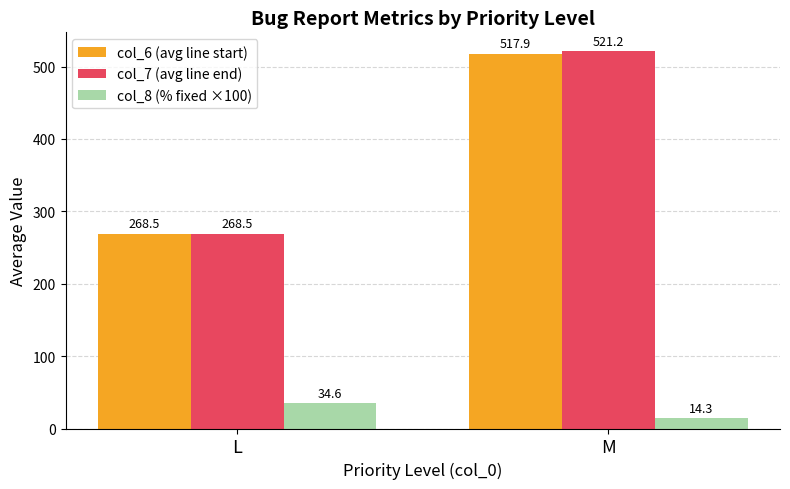

Reading left to right, what are all the values shown in this chart?

col_6 (avg line start): 268.5	517.9
col_7 (avg line end): 268.5	521.2
col_8 (% fixed ×100): 34.6	14.3